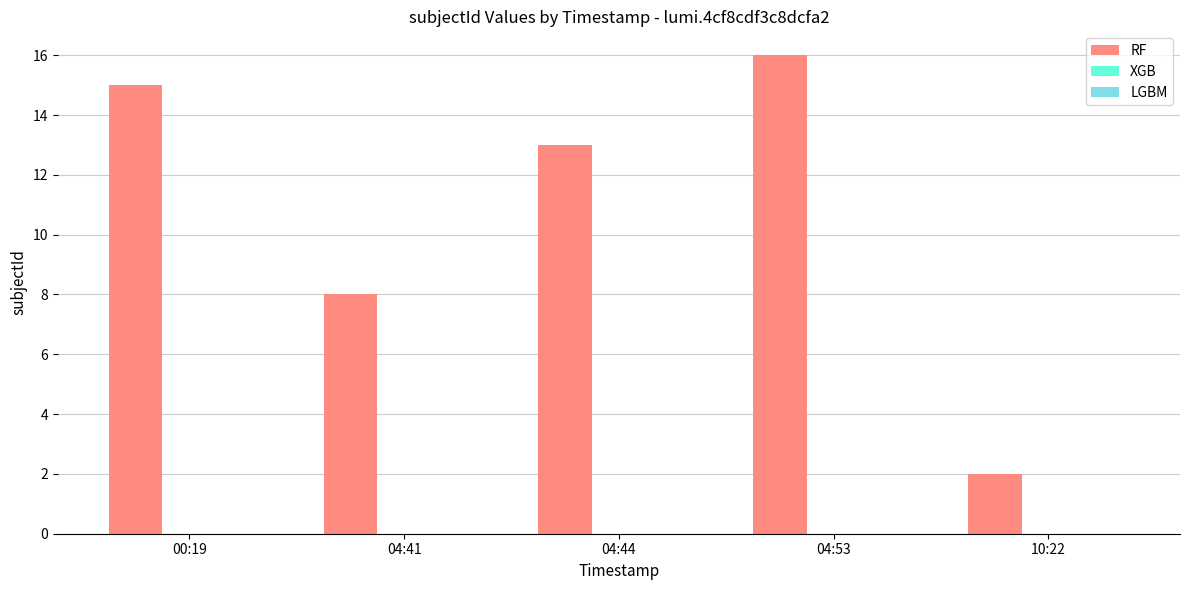

Count the number of data series in this chart.

1